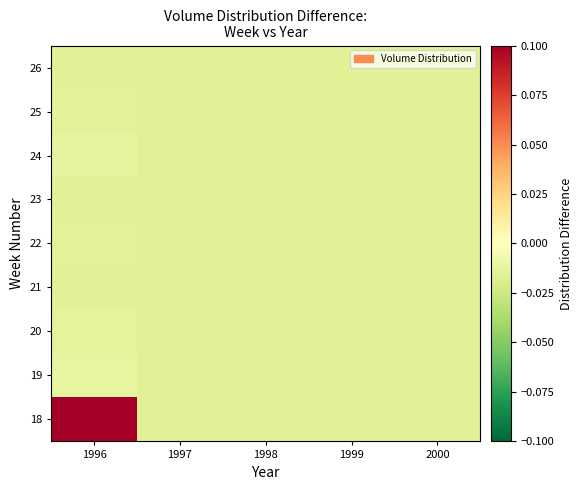

What is the total value across all series at 1998?

-0.1